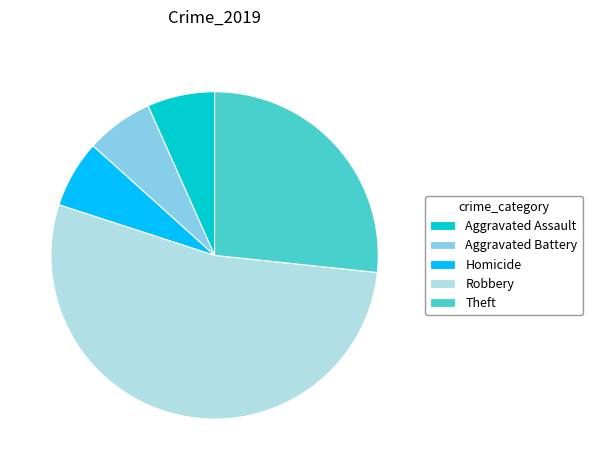

True or false: Homicide accounts for 7% of the total.

True